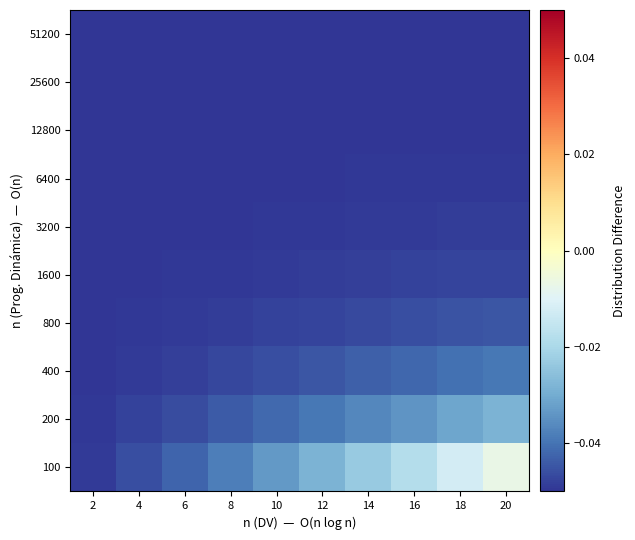

Rank the series by their maximum value, from lowest to highest.

51200, 25600, 12800, 6400, 3200, 1600, 800, 400, 200, 100